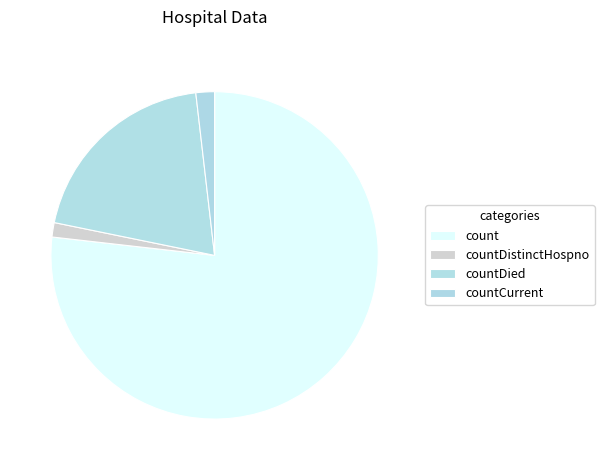

To the nearest percent, what is the difference between the largest and smallest slice percentages?

77%